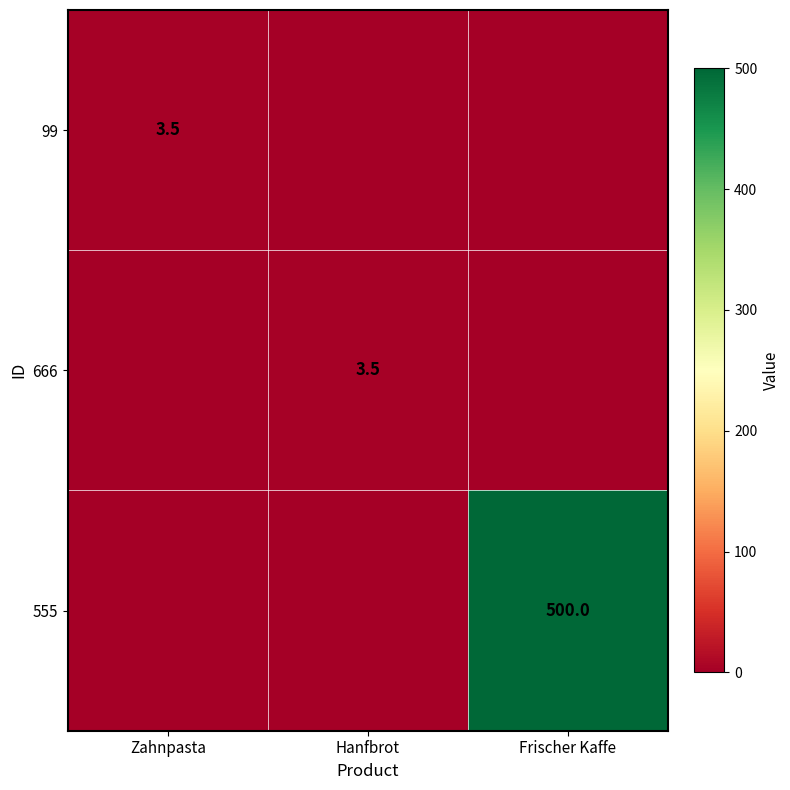

What is the total value across all series at Zahnpasta?

3.5